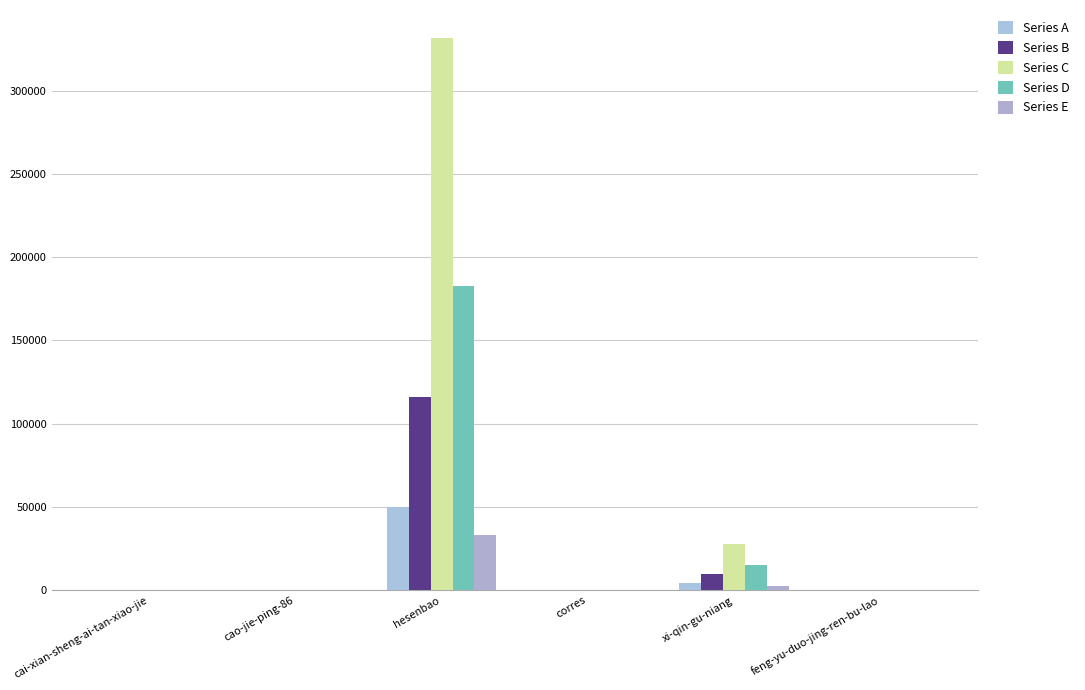

What is the sum of all Series D values?

198172.2